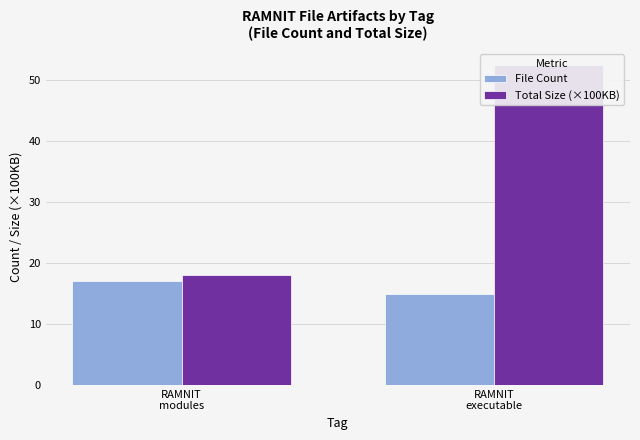

How many values in the Total Size (×100KB) series exceed 52?

1